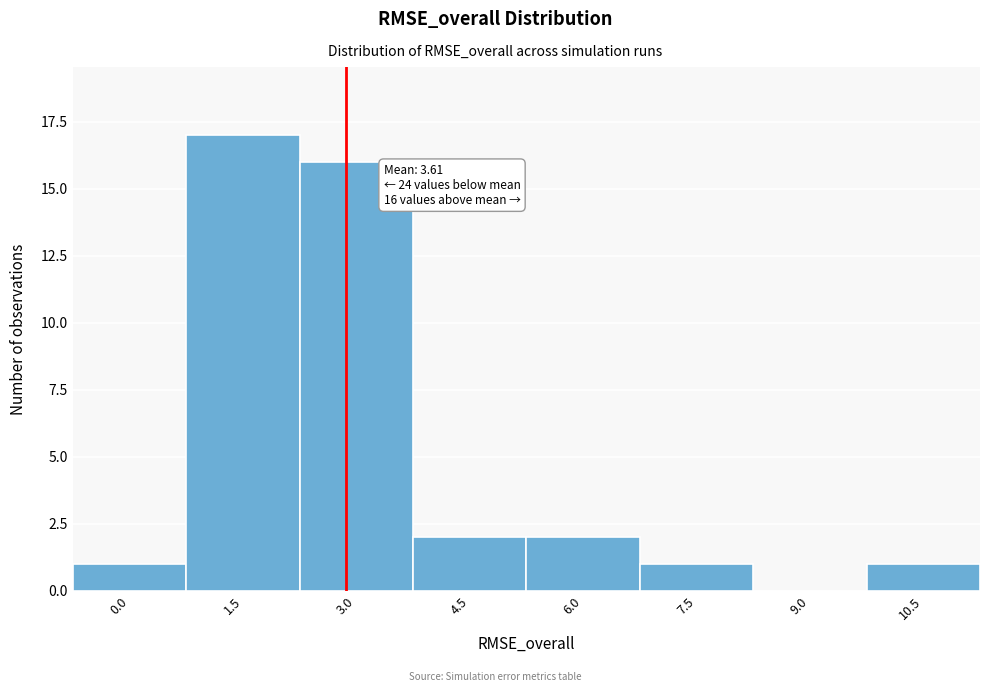

Reading left to right, transcribe all the data shown in this chart.

0.0=1	1.5=17	3.0=16	4.5=2	6.0=2	7.5=1	9.0=0	10.5=1